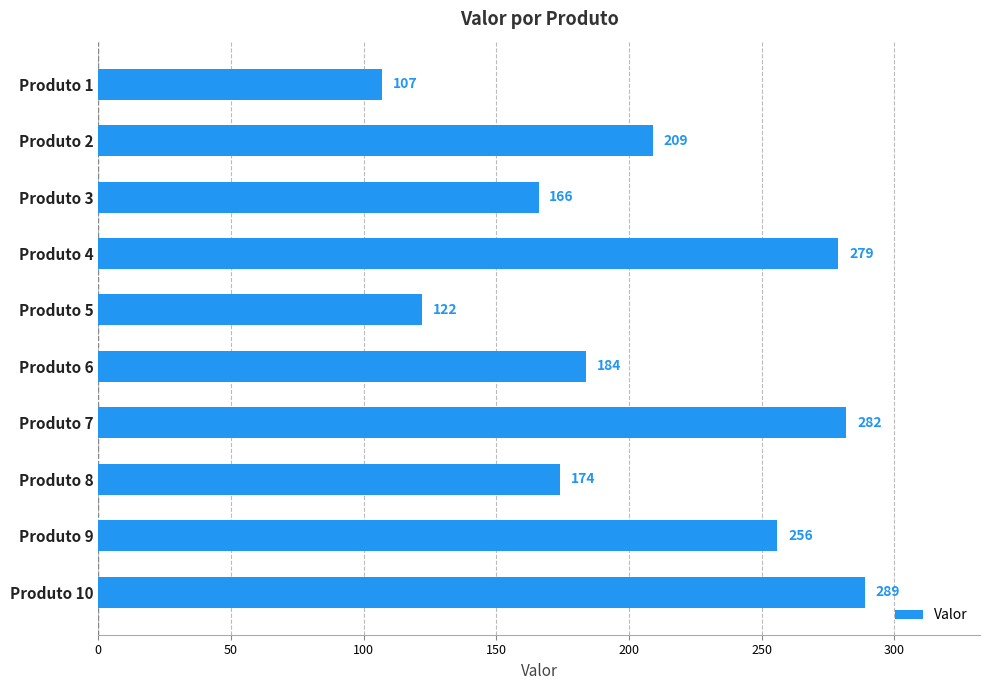

Approximately how many times larger is the value at Produto 6 compared to Produto 3?

1.1